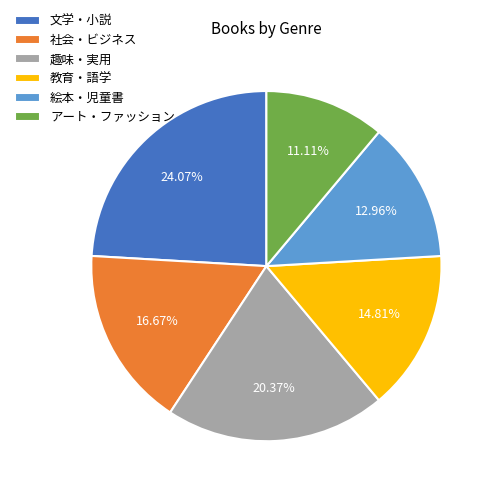

To the nearest percent, what is the difference between the 教育・語学 and 社会・ビジネス slice percentages?

2%